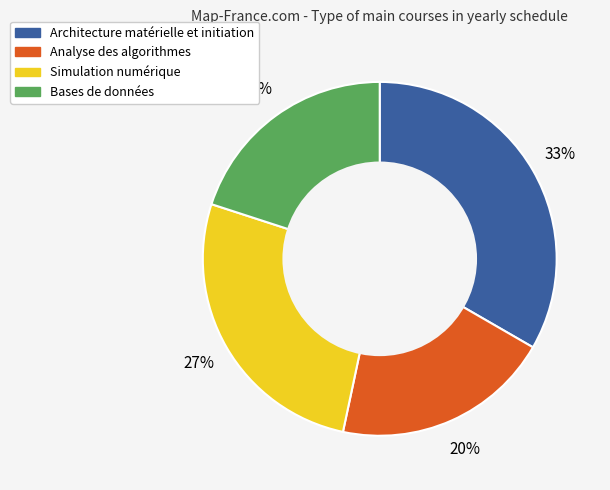

To the nearest percent, what is the average slice percentage?

25%